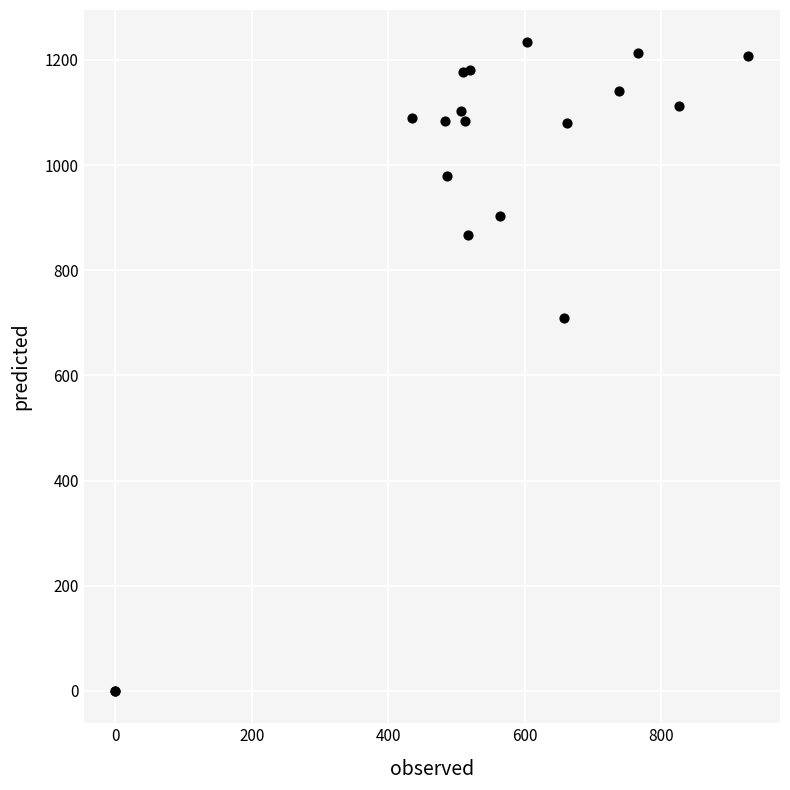

What Y value in the scatter plot is closest to 616?

710.0